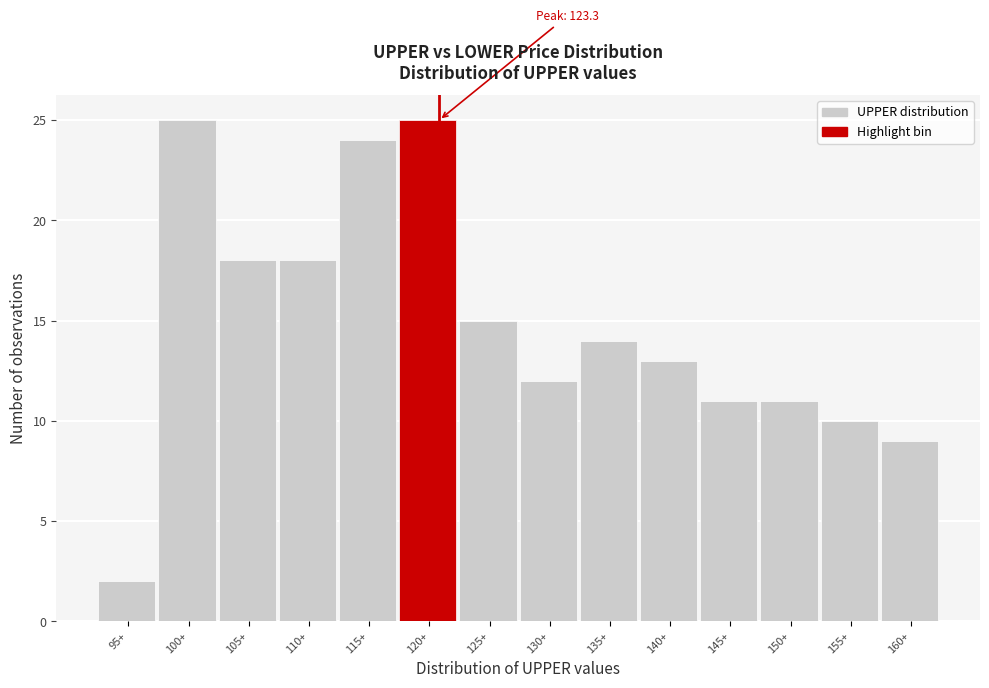

Reading left to right, transcribe all the data shown in this chart.

95+=2	100+=25	105+=18	110+=18	115+=24	120+=25	125+=15	130+=12	135+=14	140+=13	145+=11	150+=11	155+=10	160+=9